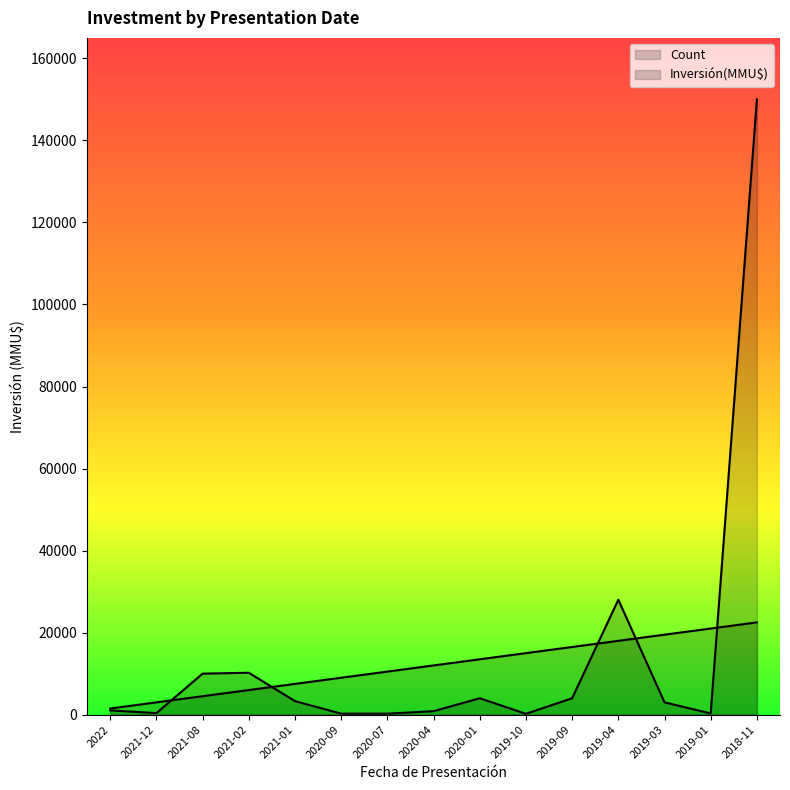

Rank the categories by Count value from highest to lowest.

2018-11, 2019-01, 2019-03, 2019-04, 2019-09, 2019-10, 2020-01, 2020-04, 2020-07, 2020-09, 2021-01, 2021-02, 2021-08, 2021-12, 2022